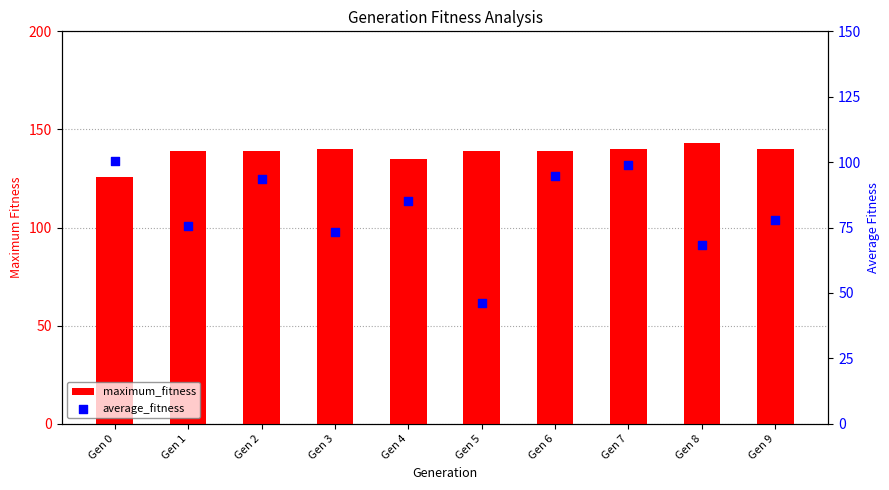

Which series contains the highest Y value?

maximum_fitness